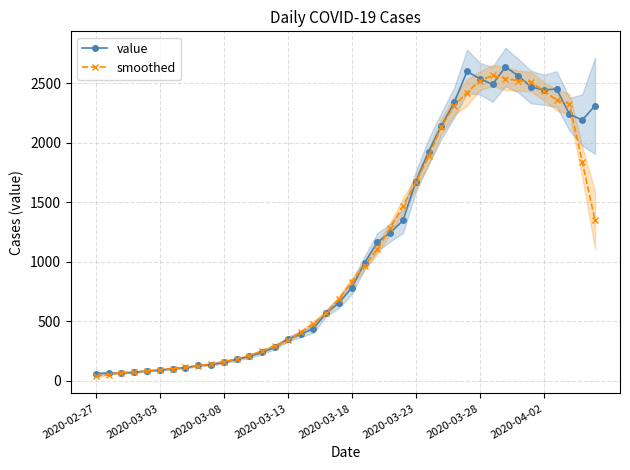

After their last crossing, which series has the higher values: smoothed or value?

value